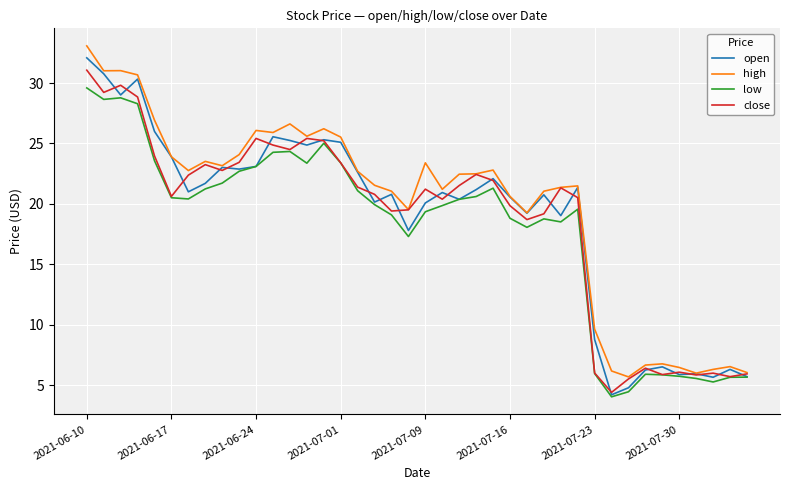

What is the smallest value displayed?

4.0